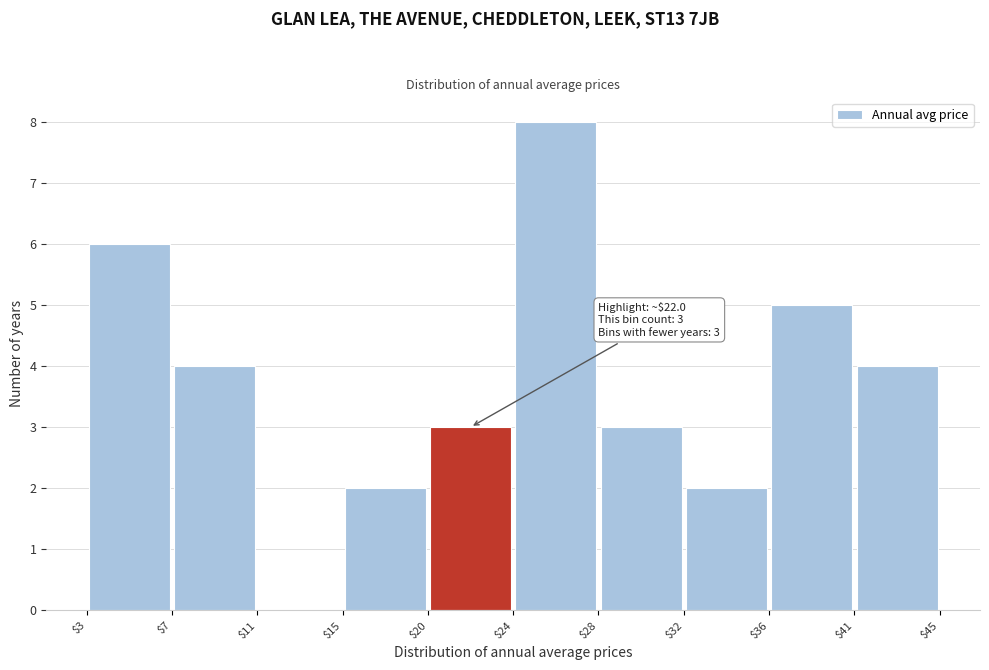

Which range on the x-axis has the tallest bar?

$24 to $28